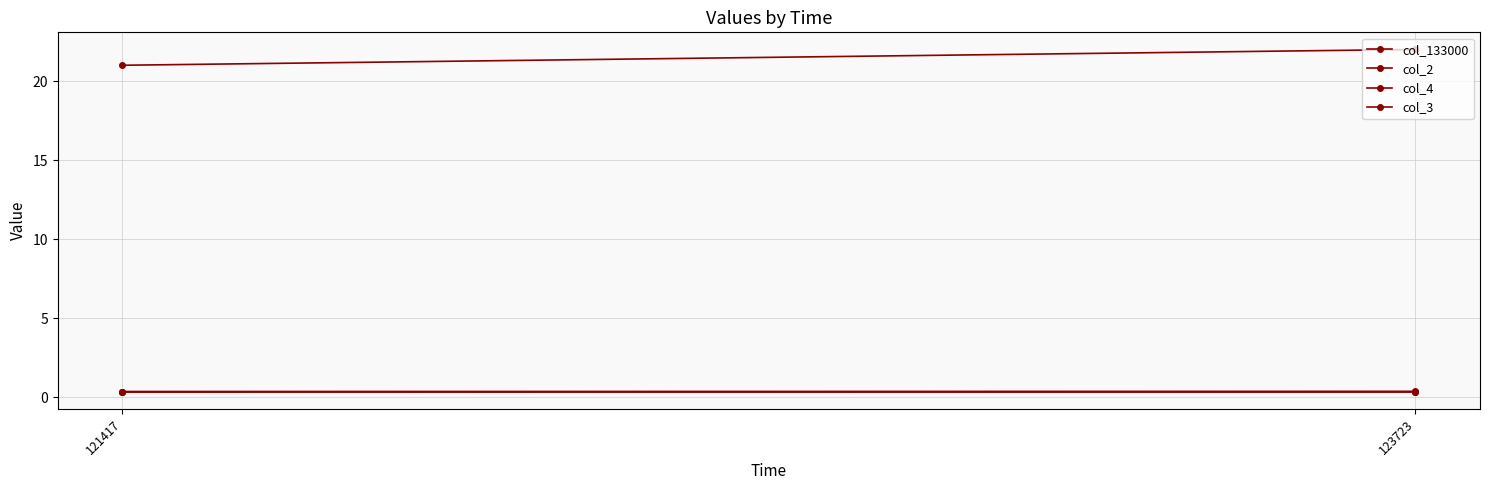

What is the approximate value of col_133000 at 121417?

0.3